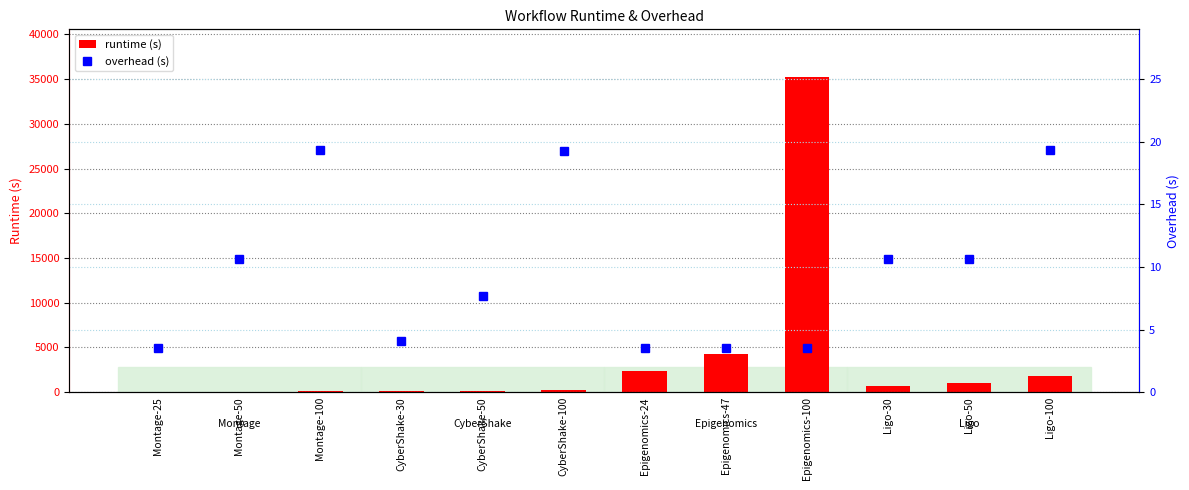

True or false: overhead (s) has a value of 3.5 at Epigenomics-24.

True